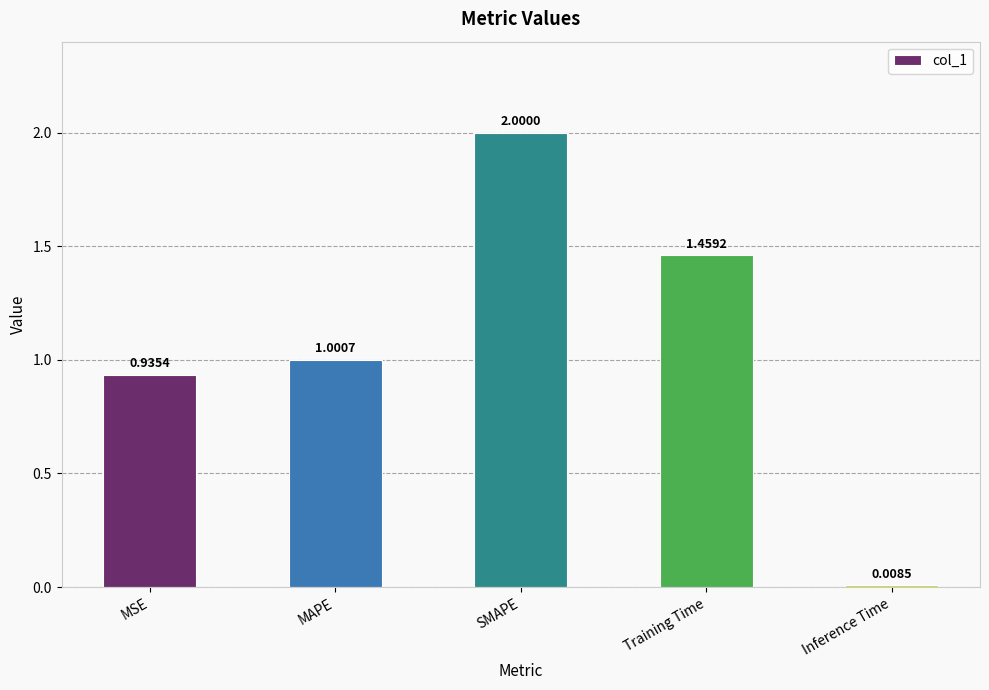

Which label corresponds to the largest value in the chart?

SMAPE